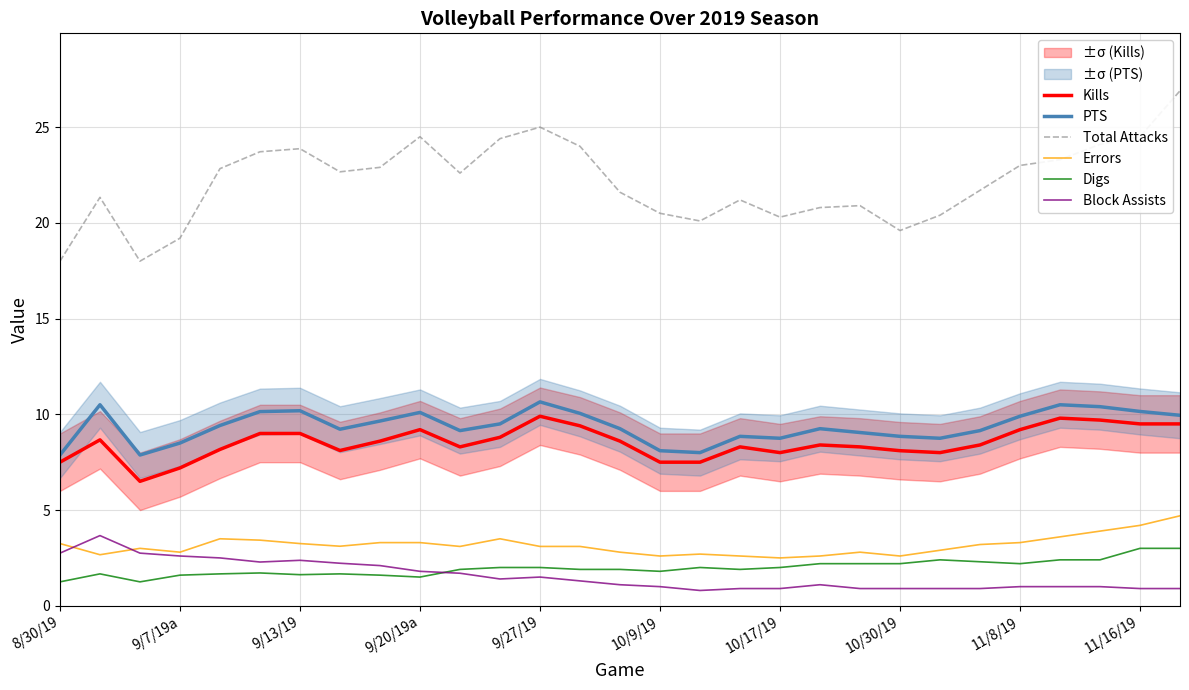

What is the lowest value of the Total Attacks series?

18.0